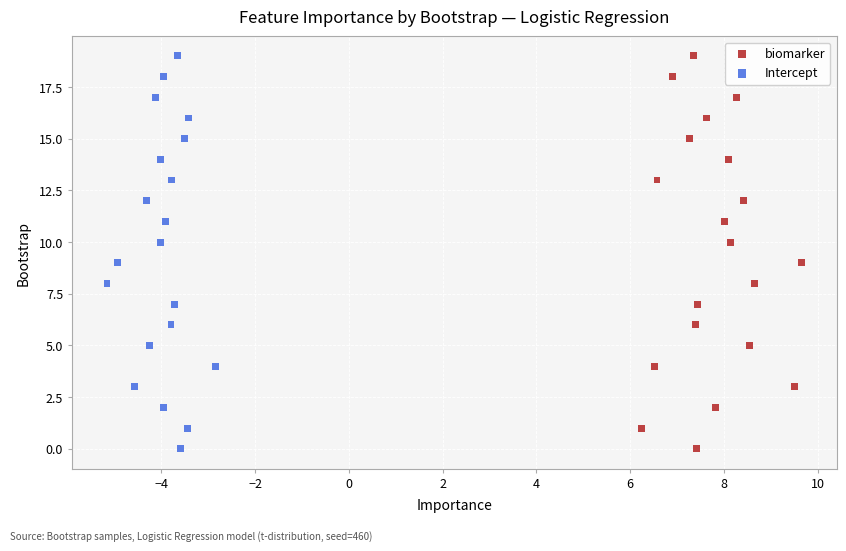

What are all the series names shown in the legend?

biomarker, Intercept